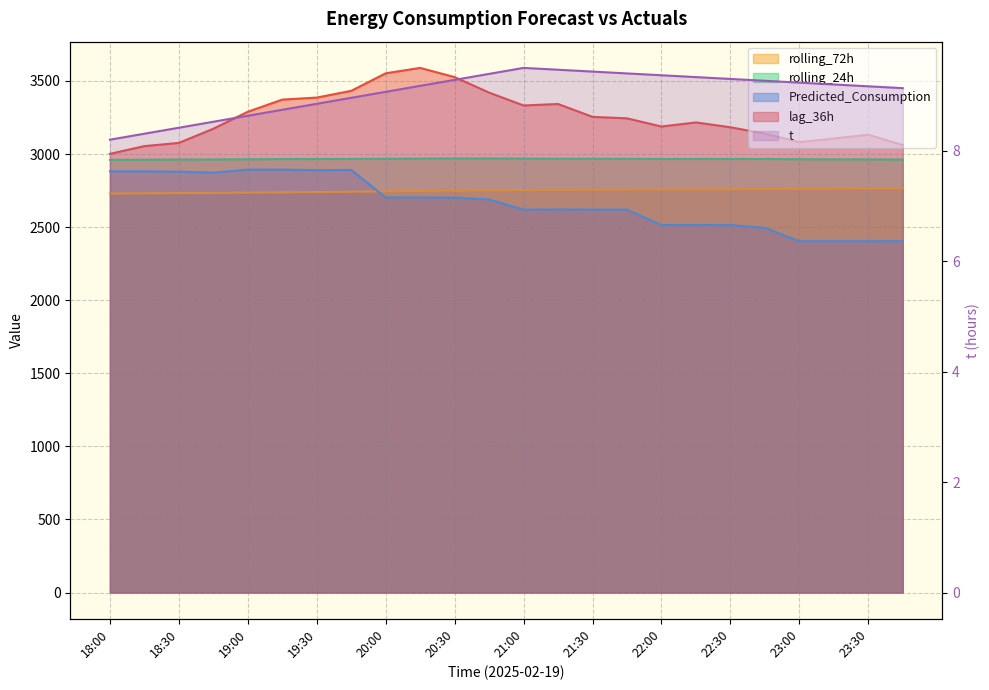

Which series has the widest spread of values?

lag_36h